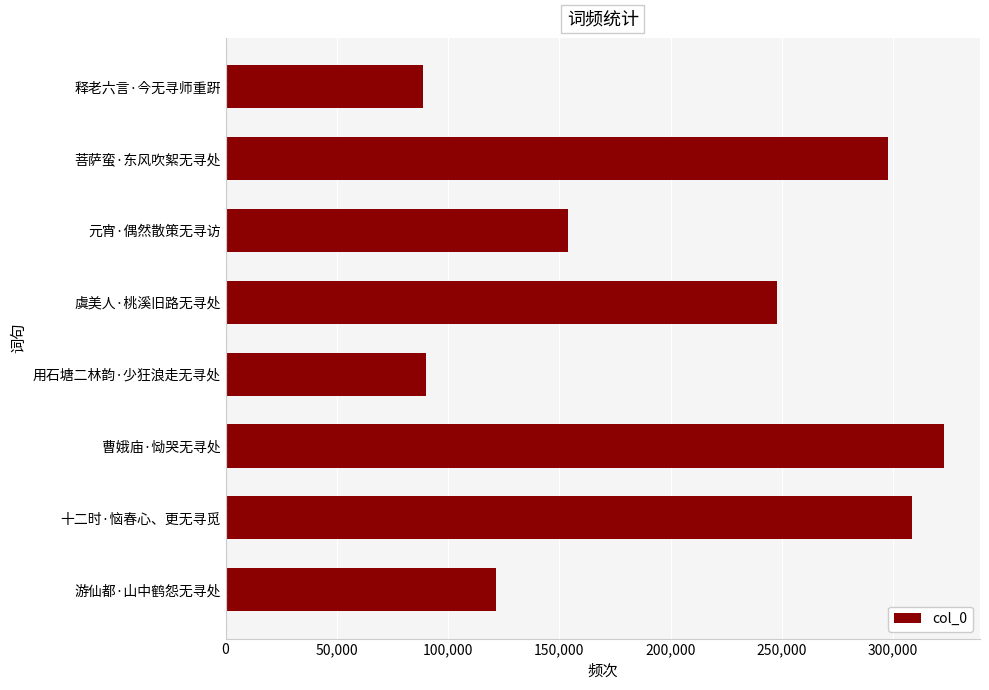

Which category has the highest value across all series?

曹娥庙·恸哭无寻处